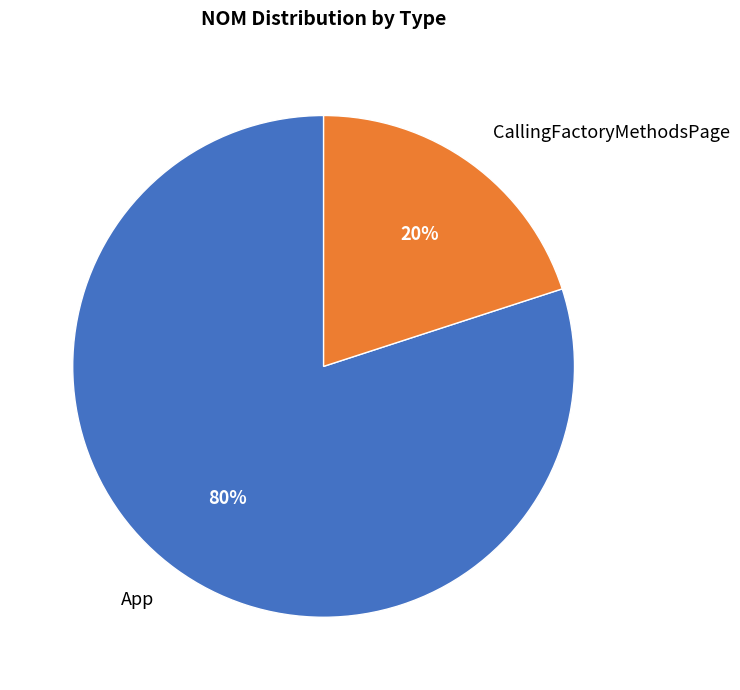

To the nearest percent, what portion does CallingFactoryMethodsPage represent?

20%